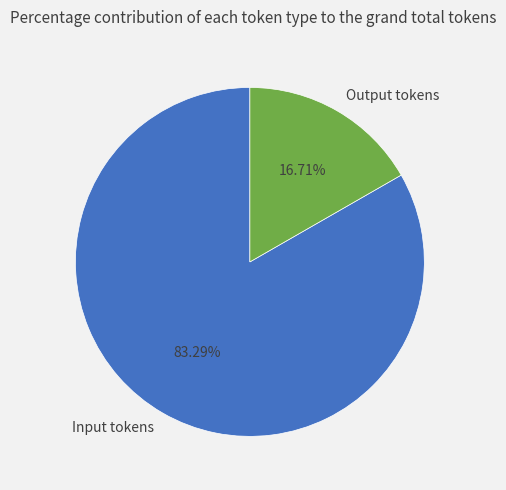

How many slices are in this pie chart?

2